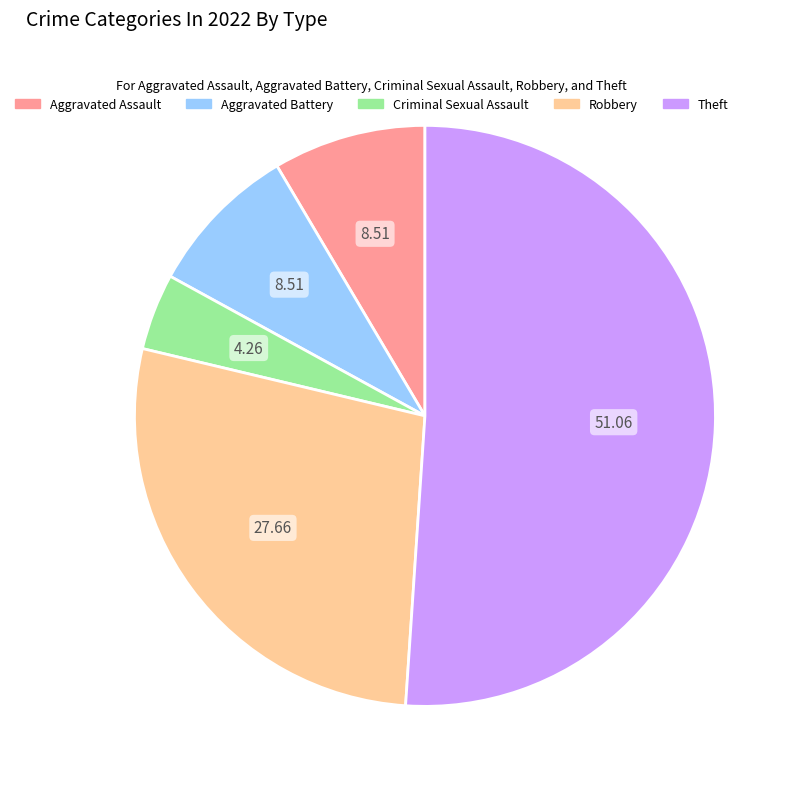

Which category has the biggest portion of the pie?

Theft